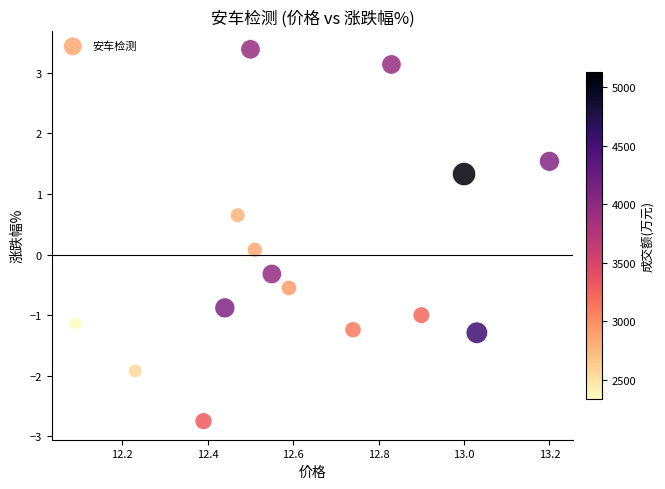

What is the range of Y values (max minus min)?

6.1